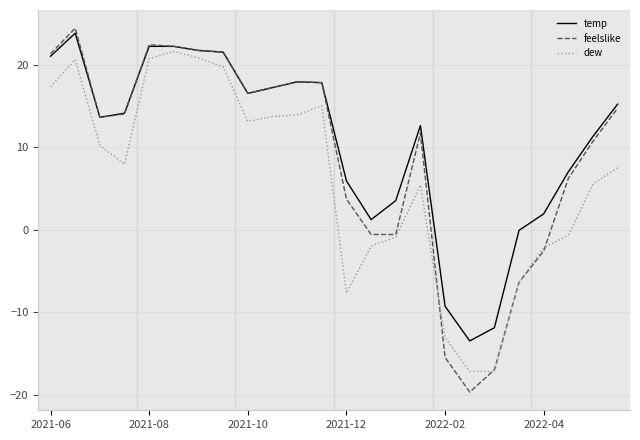

Rank the series by their average value, from highest to lowest.

temp, feelslike, dew